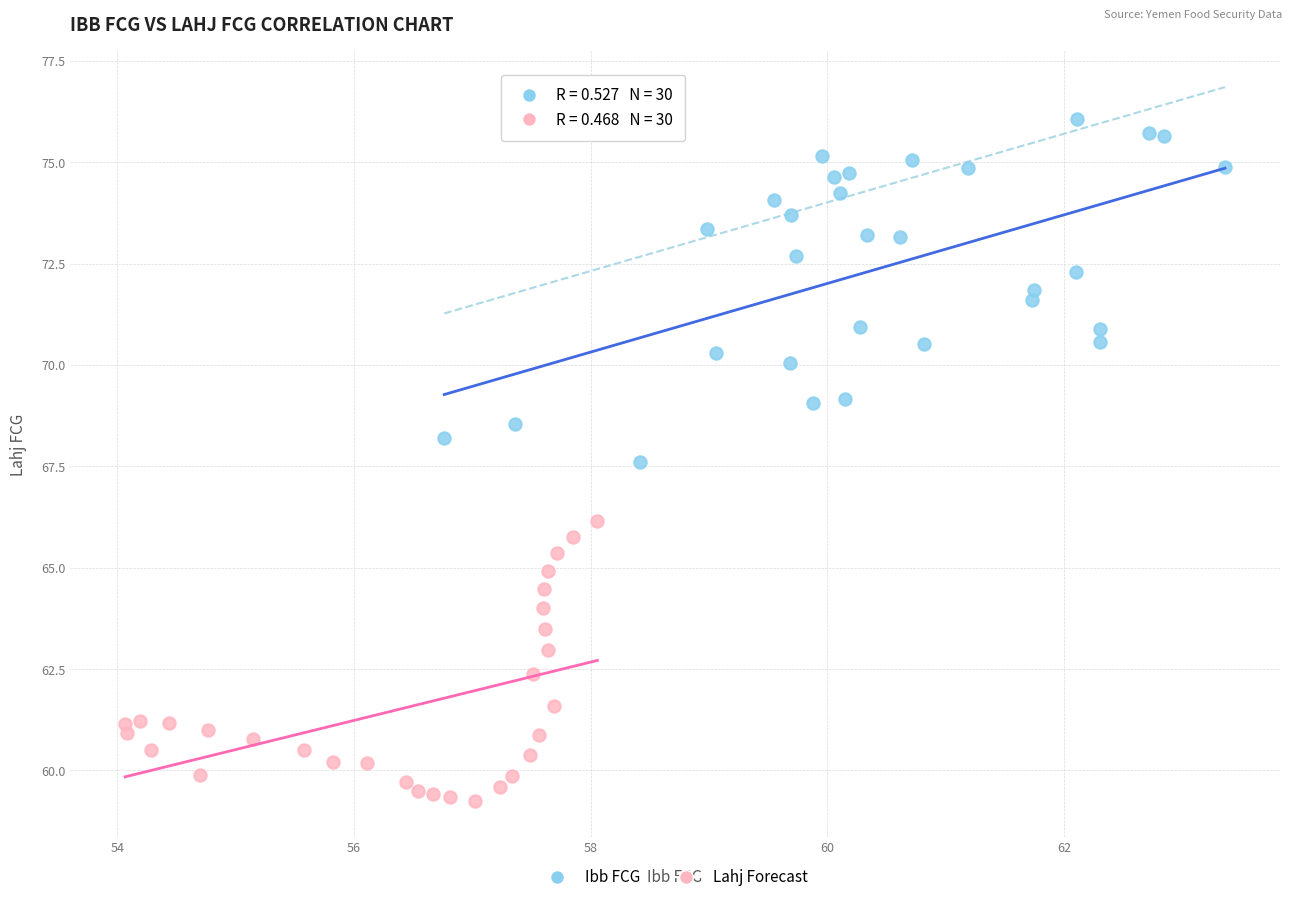

Which series has the largest Y range (max minus min)?

Ibb FCG